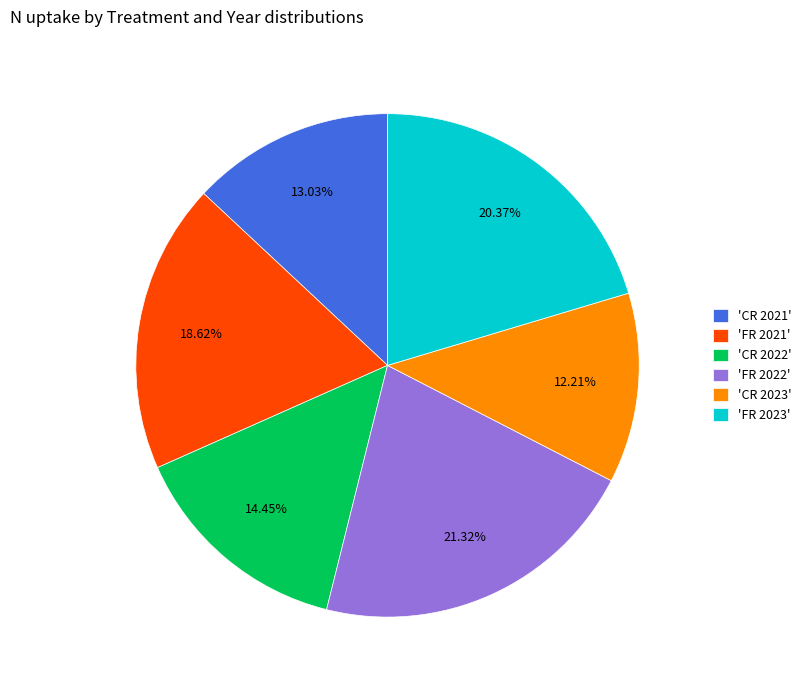

Rank the categories by value from highest to lowest.

'FR 2022', 'FR 2023', 'FR 2021', 'CR 2022', 'CR 2021', 'CR 2023'